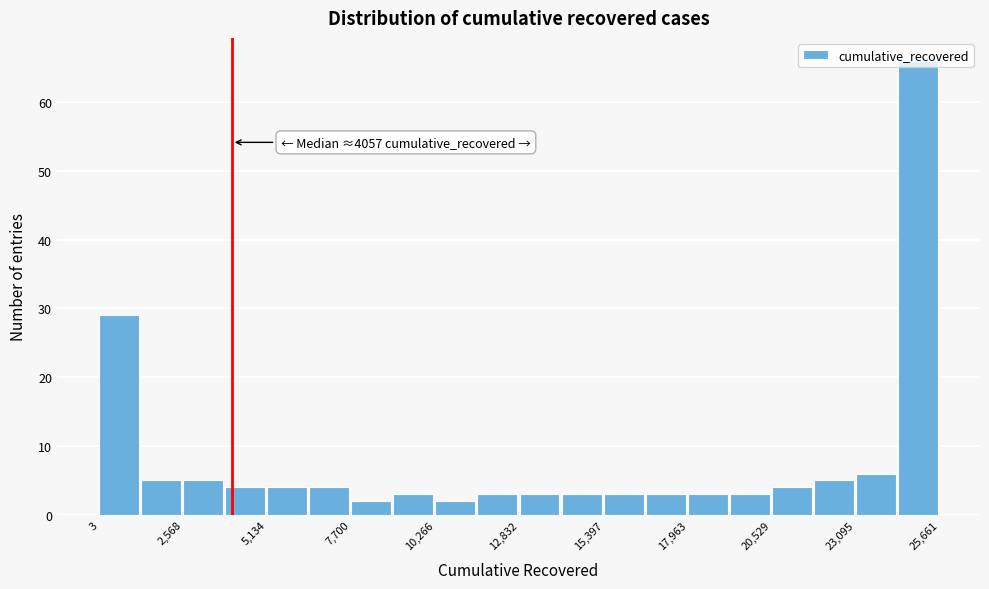

Read against the x-axis, roughly where is the centre of the tallest bar?

25000